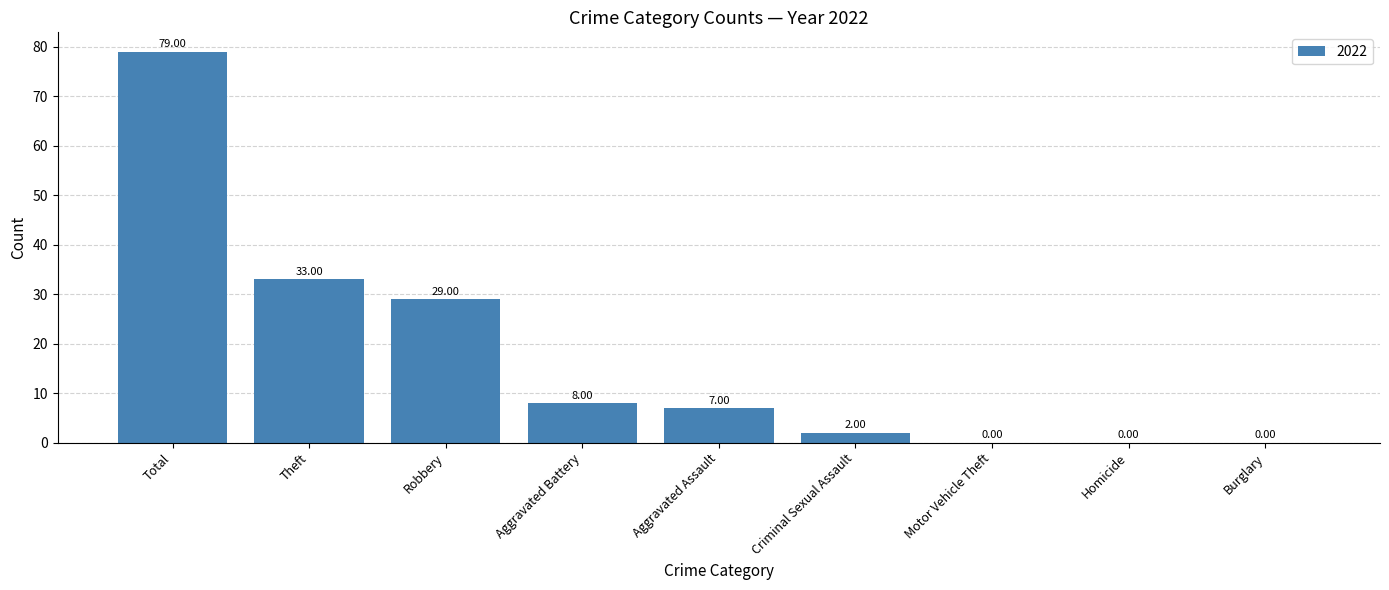

Where does the data first go above 7?

Total